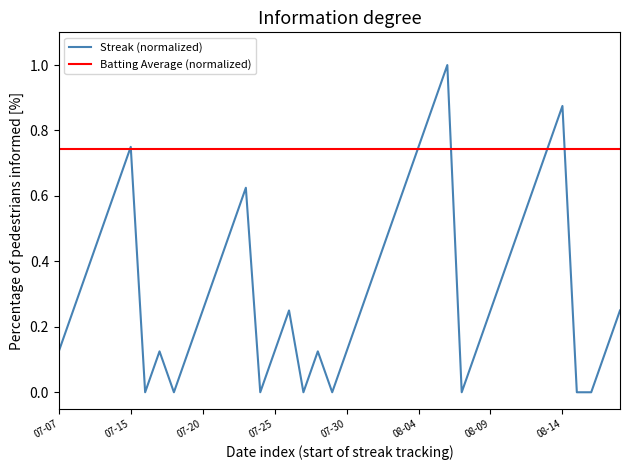

Is it true that the value at 2010-08-15 is 0.0?

True